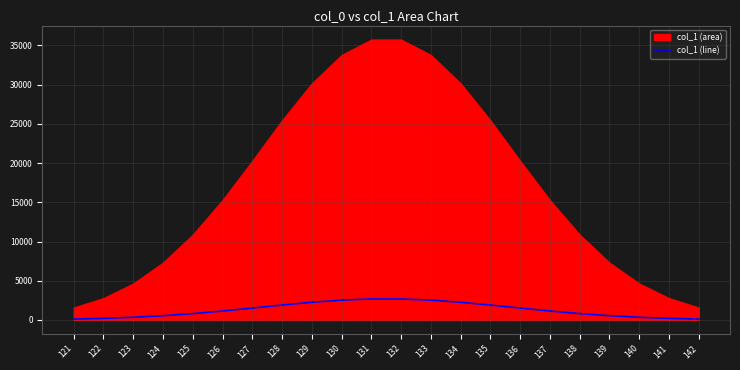

Reading left to right, extract all data points from this chart.

118.6	209.1	348.3	548.2	815.2	1145.5	1520.9	1908.0	2261.7	2533.2	2680.9	2680.9	2533.2	2261.7	1908.0	1520.9	1145.5	815.2	548.2	348.3	209.1	118.6